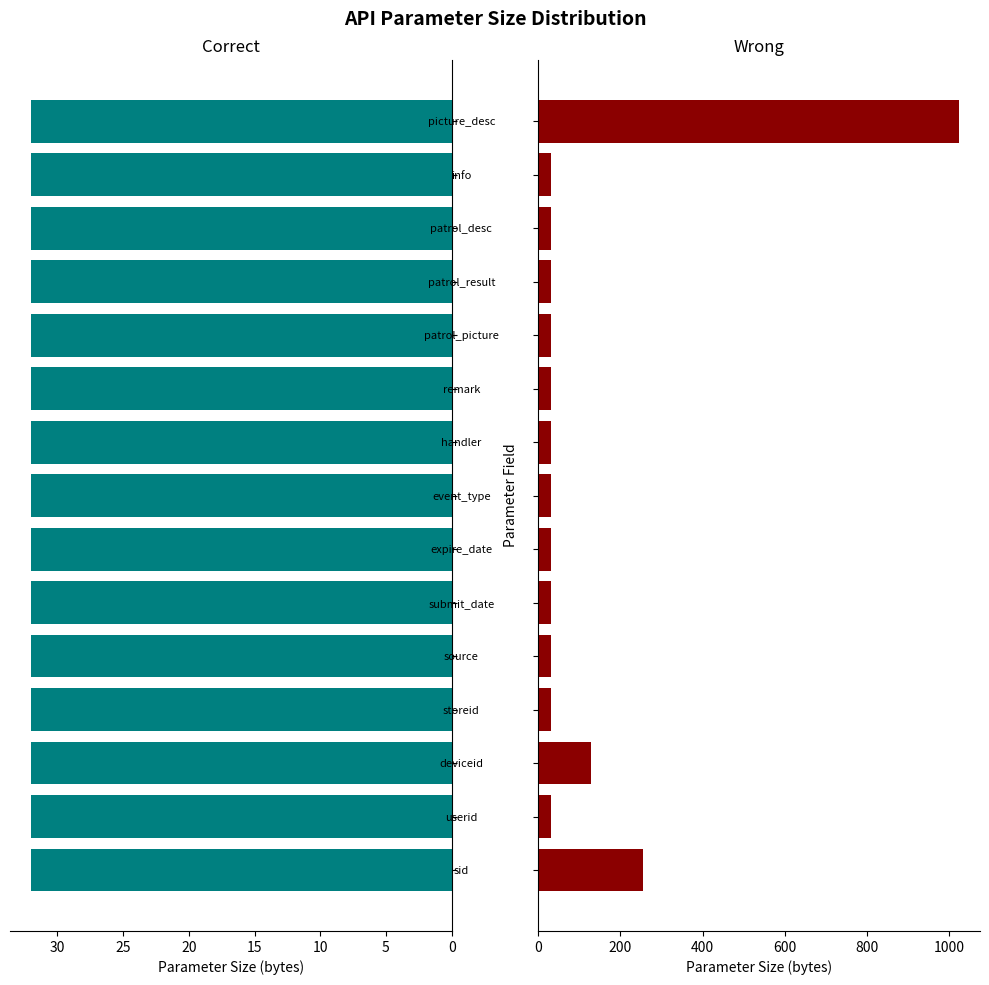

Does the chart contain any negative values?

No